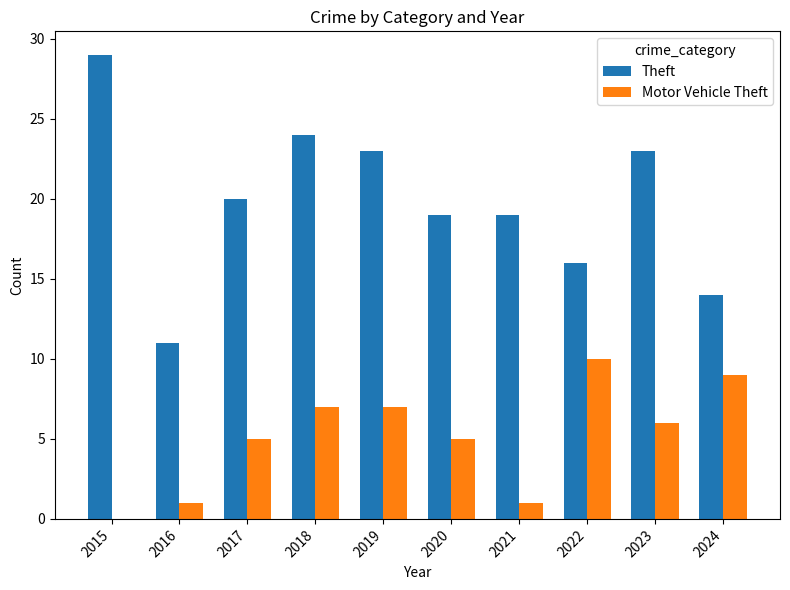

Which series has the largest total across all categories?

Theft